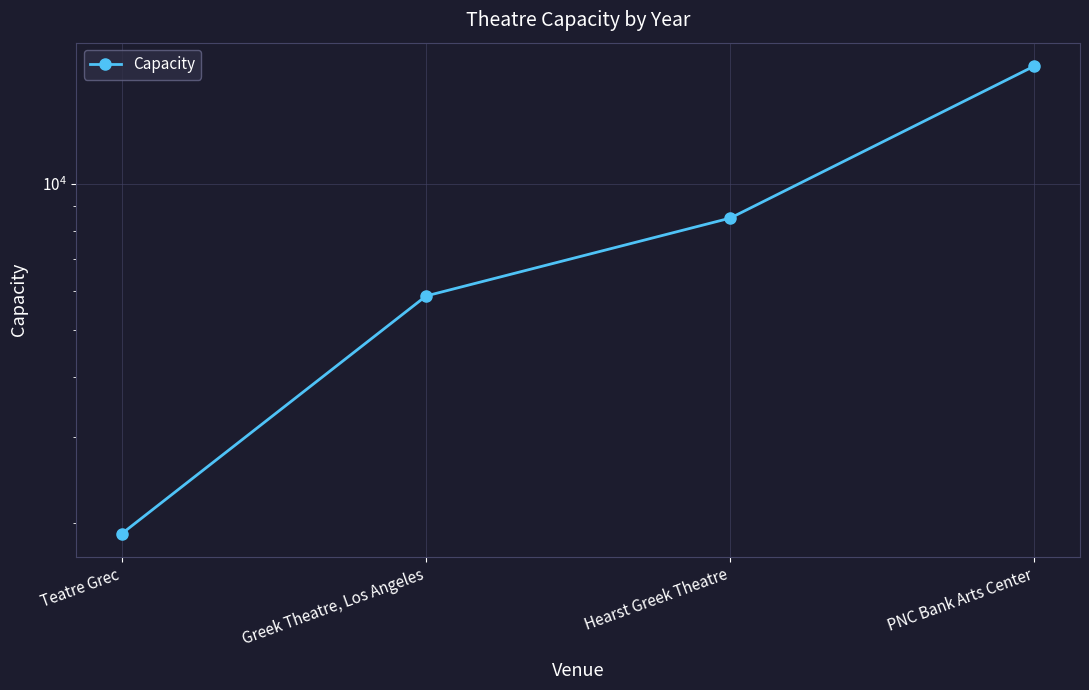

Reading left to right, list all the values displayed in this chart.

Teatre Grec=1900	Greek Theatre, Los Angeles=5872	Hearst Greek Theatre=8500	PNC Bank Arts Center=17500